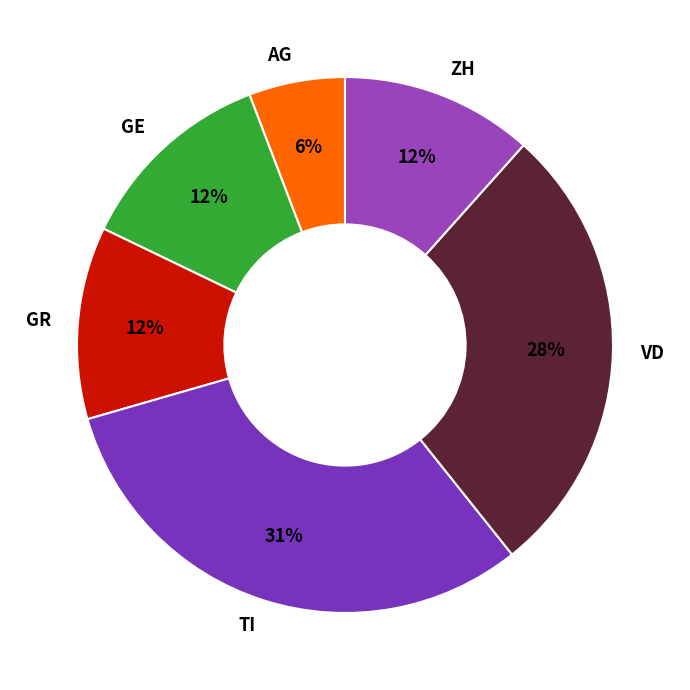

Does any single category account for the majority?

No